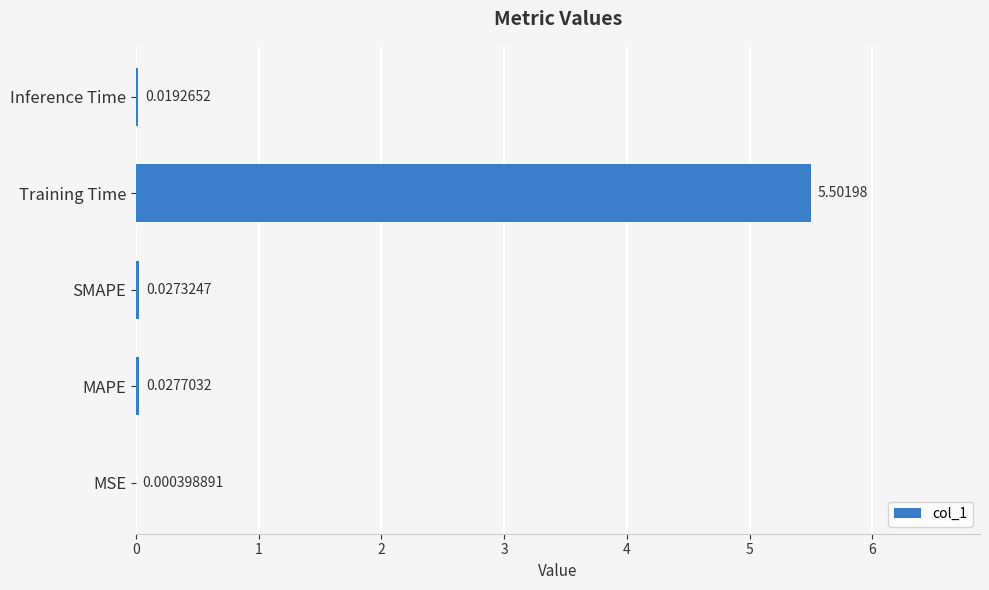

What is the sum of all values?

5.6